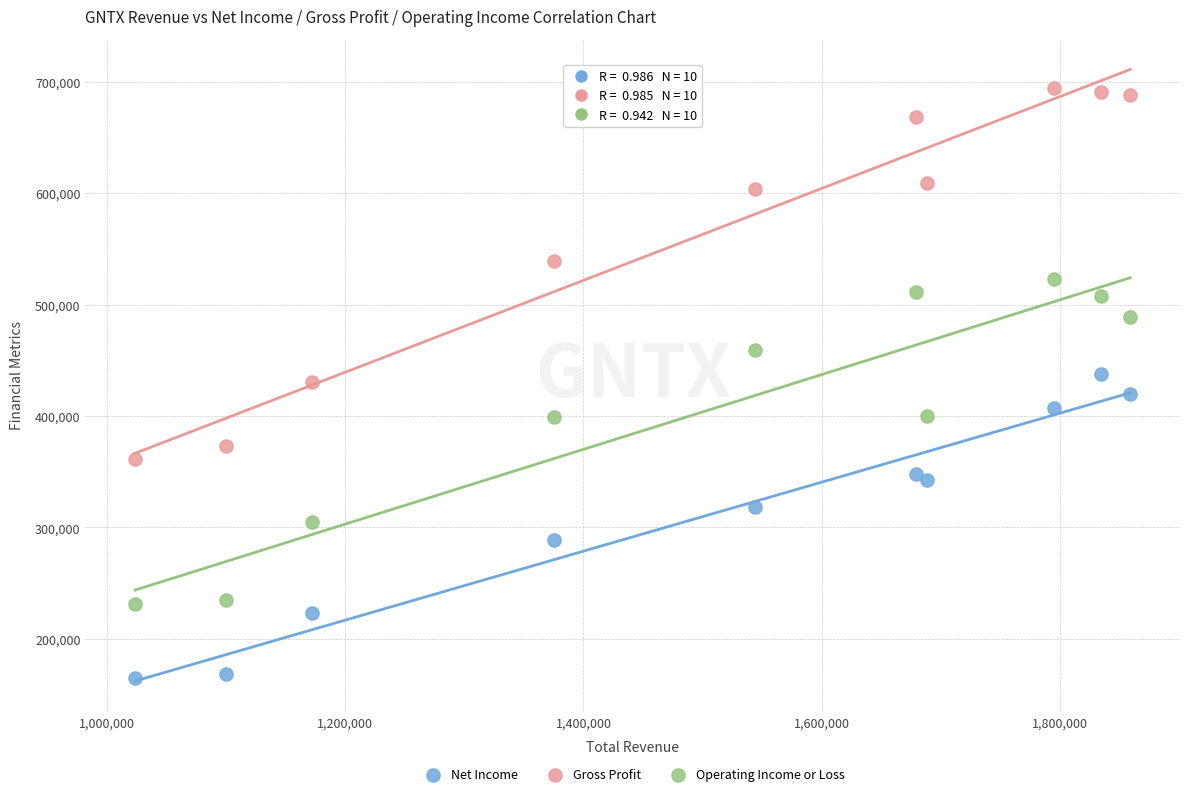

Which series has the largest Y range (max minus min)?

Gross Profit